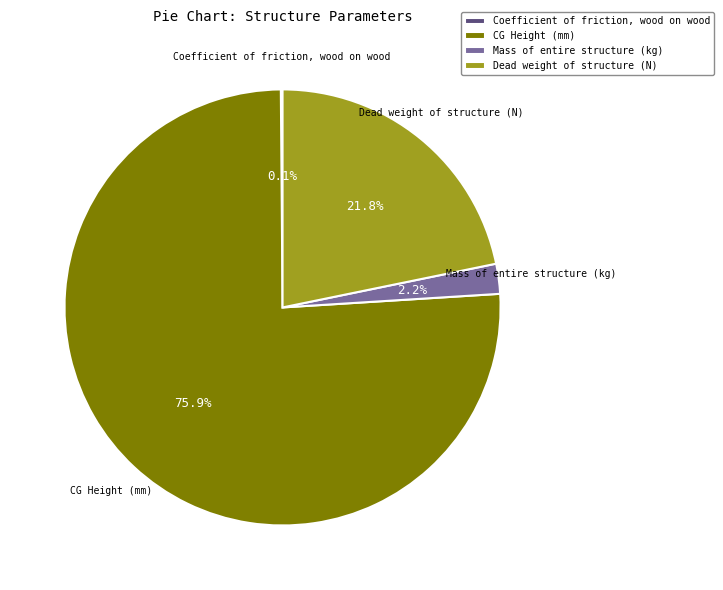

What percentage is NOT represented by Dead weight of structure (N)?

78.2%